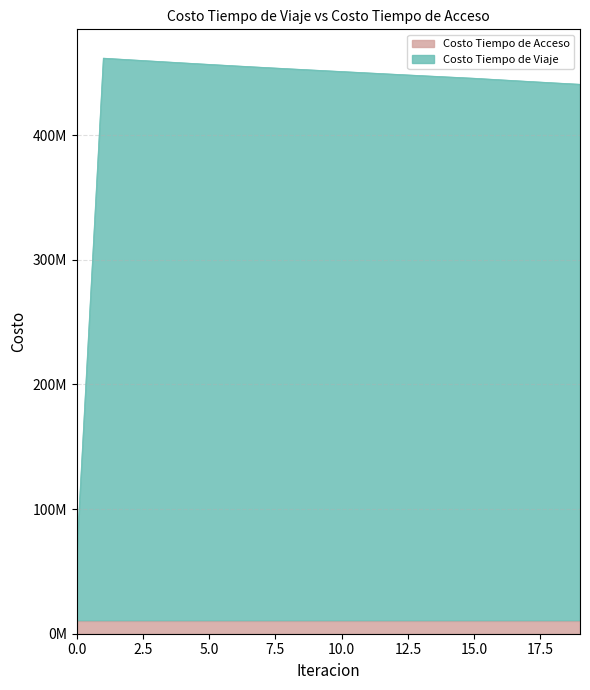

At which label does the data first exceed 451031343?

1